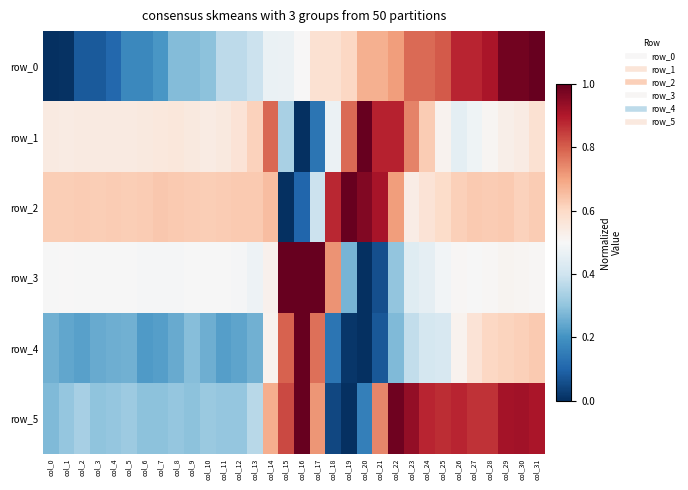

How many data points does each series have?

32